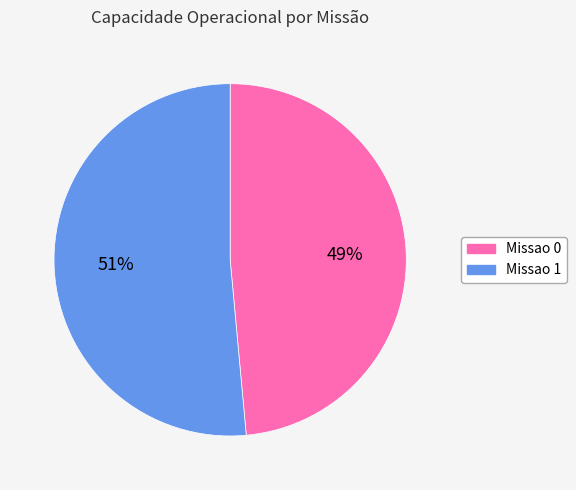

What is the largest slice in the pie chart?

Missao 1